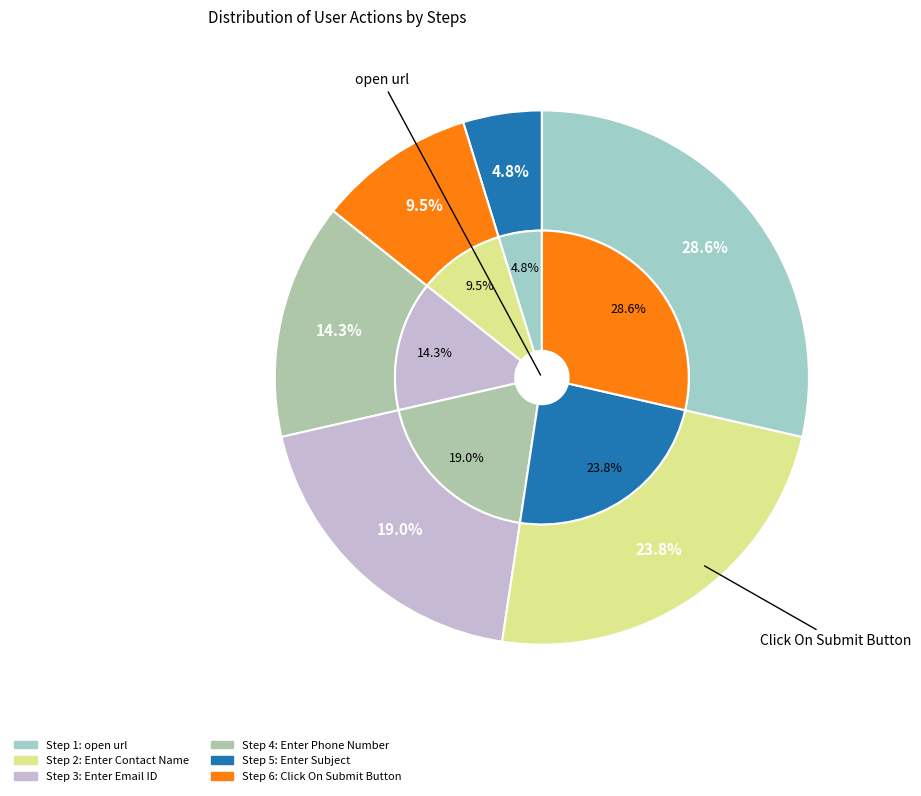

Does any single category account for the majority?

No